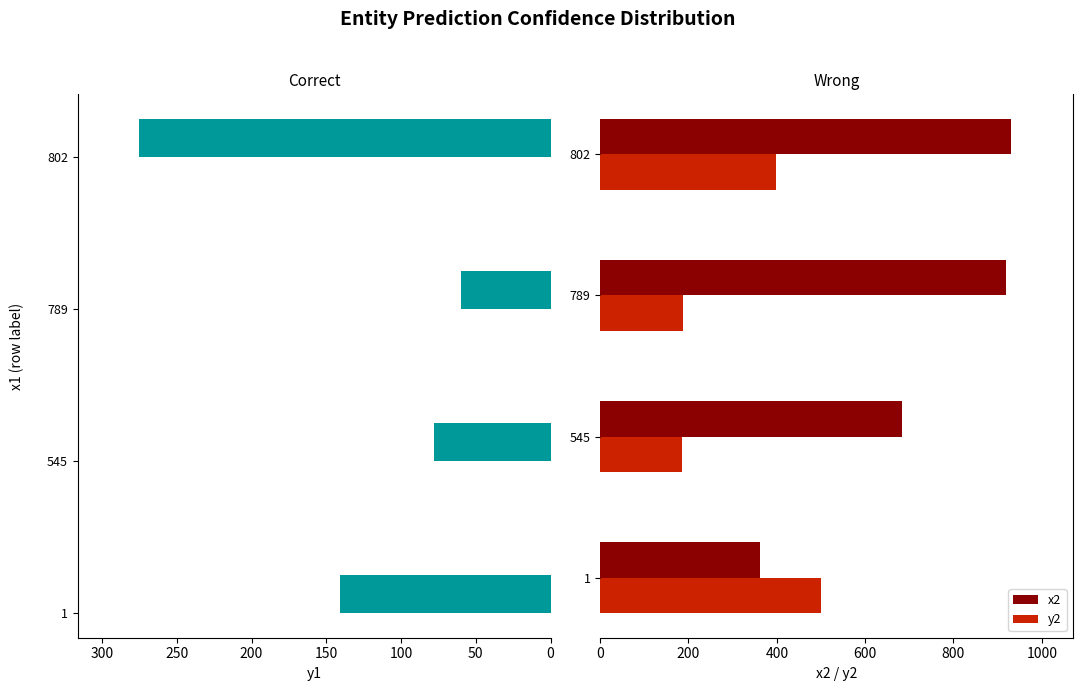

What is the difference between the second highest and second lowest values in the y2 series?

211